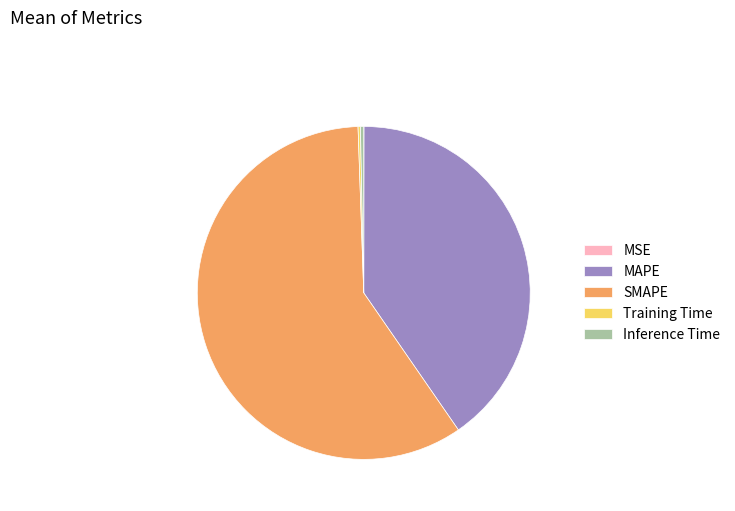

Which has a higher value, SMAPE or MAPE?

SMAPE